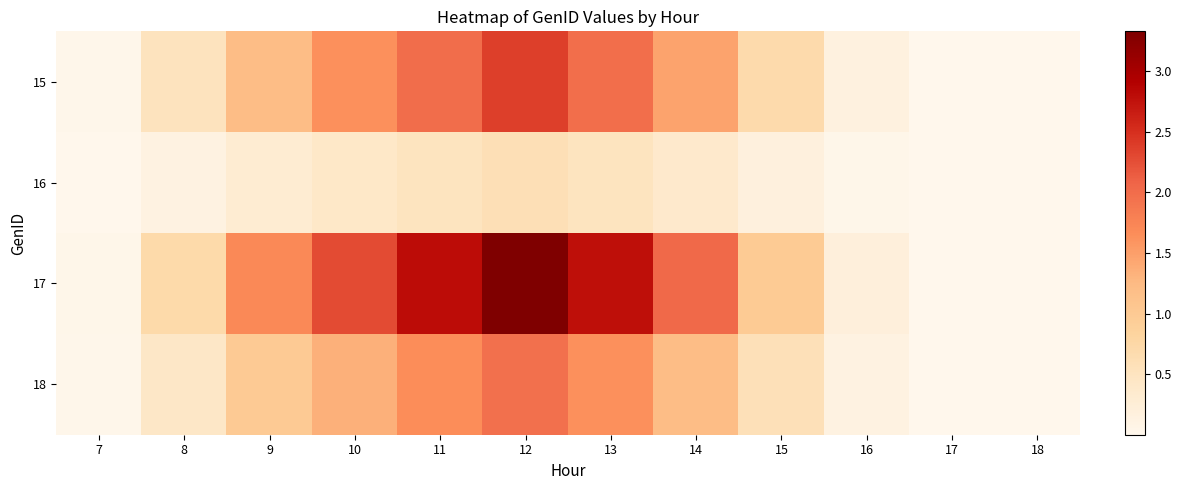

List the series in order of their overall mean, lowest first.

16, 18, 15, 17